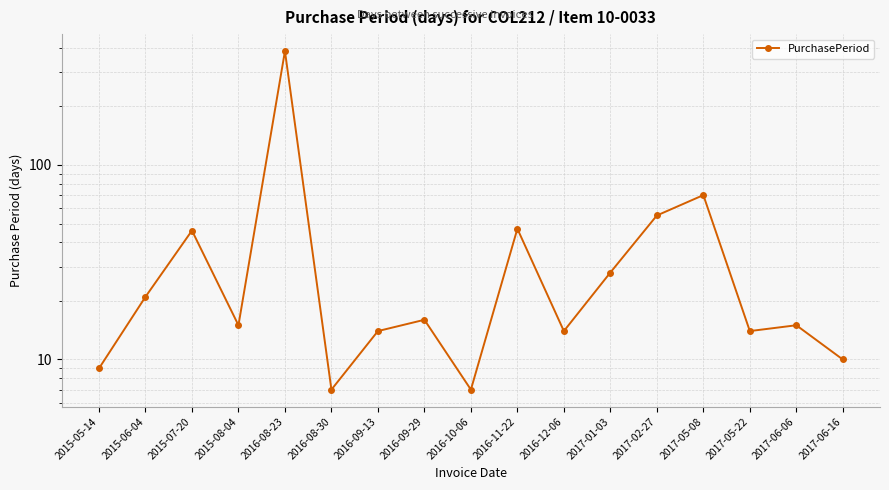

Rank the categories by value from highest to lowest.

2016-08-23, 2017-05-08, 2017-02-27, 2016-11-22, 2015-07-20, 2017-01-03, 2015-06-04, 2016-09-29, 2015-08-04, 2017-06-06, 2016-09-13, 2016-12-06, 2017-05-22, 2017-06-16, 2015-05-14, 2016-08-30, 2016-10-06